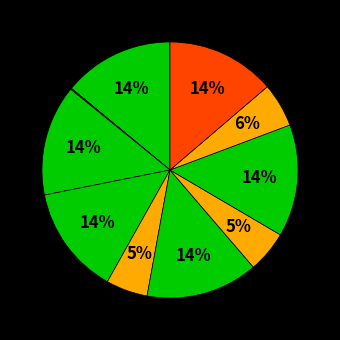

To the nearest percent, what is the average slice percentage?

9%